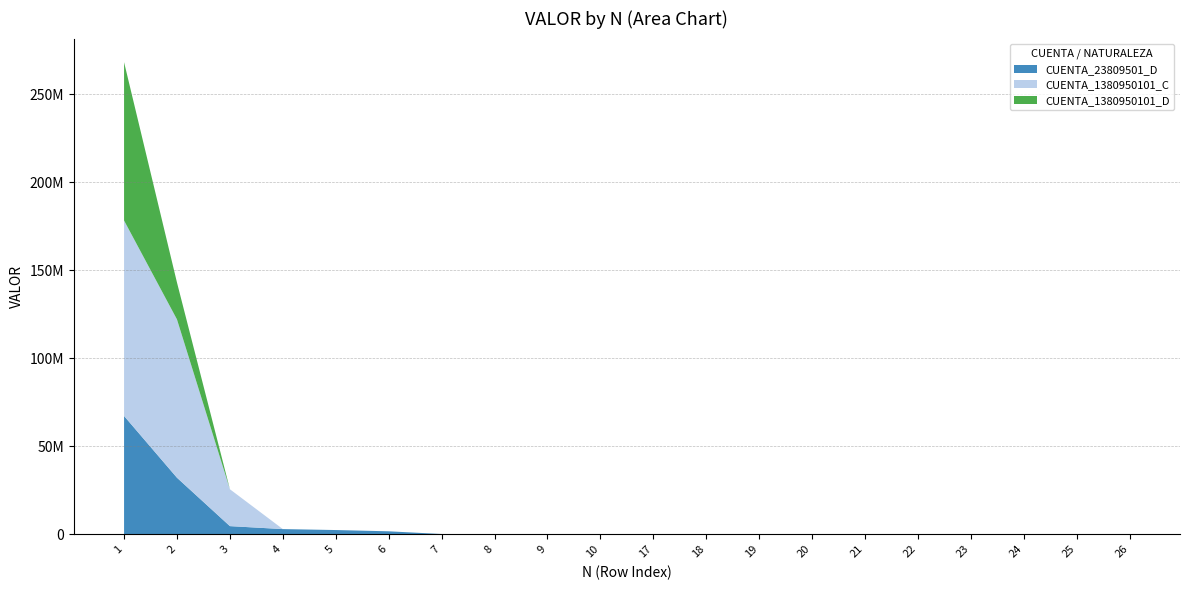

Reading left to right, transcribe all the data shown in this chart.

CUENTA_23809501_D: 1=67227442	2=32114543	3=4618007	4=2933085	5=2392845	6=1673243	7=137130	8=1	9=1	10=1	17=6231	18=12510	19=29260	20=30000	21=38490	22=45600	23=58320	24=60000	25=105915	26=111440
CUENTA_1380950101_C: 1=111096296	2=89979300	3=20957566	4=0	5=0	6=0	7=0	8=0	9=0	10=0	17=0	18=0	19=0	20=0	21=0	22=0	23=0	24=0	25=0	26=0
CUENTA_1380950101_D: 1=89979300	2=20957566	3=0	4=0	5=0	6=0	7=0	8=0	9=0	10=0	17=0	18=0	19=0	20=0	21=0	22=0	23=0	24=0	25=0	26=0